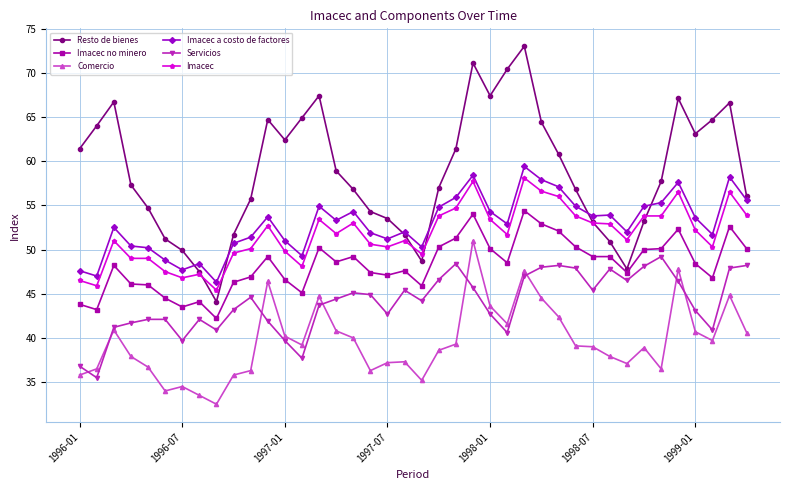

What is the value of the Imacec no minero point at the 14th from the left?

45.1